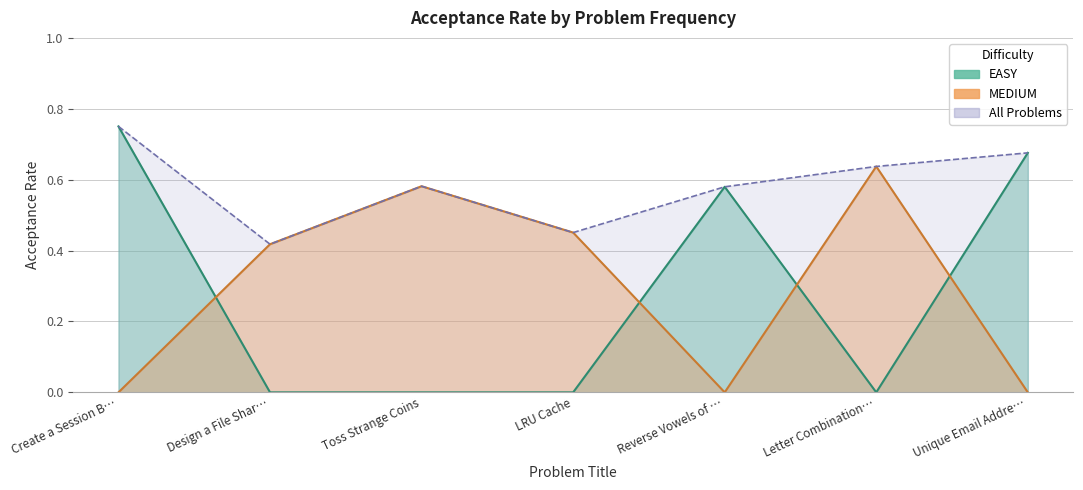

Rank the categories by value from highest to lowest.

Create a Session B…, Unique Email Addre…, Letter Combination…, Toss Strange Coins, Reverse Vowels of …, LRU Cache, Design a File Shar…